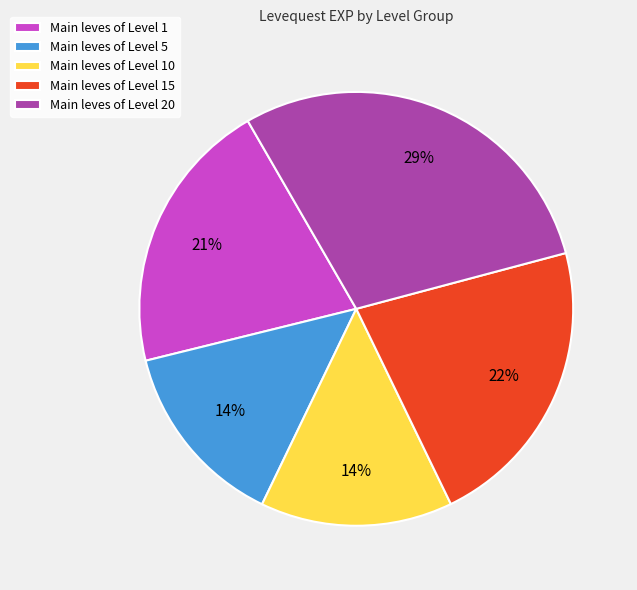

Count the number of slices in the pie.

5